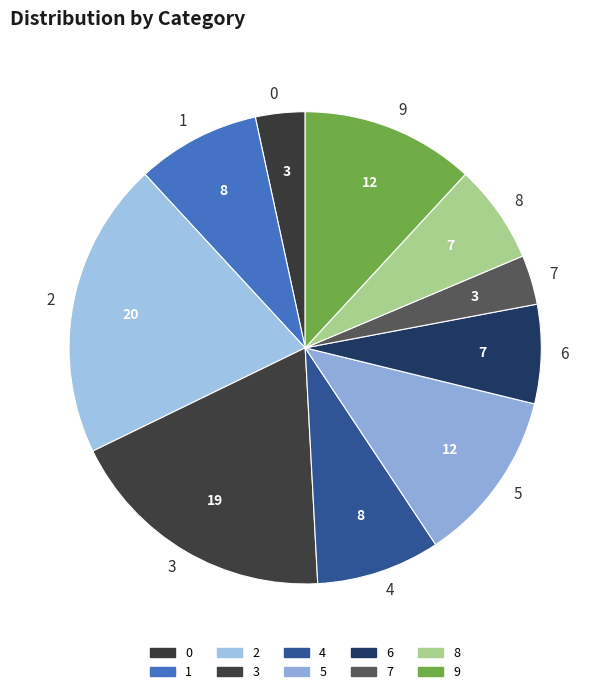

The 4 slice represents 1% of the pie. True or false?

False